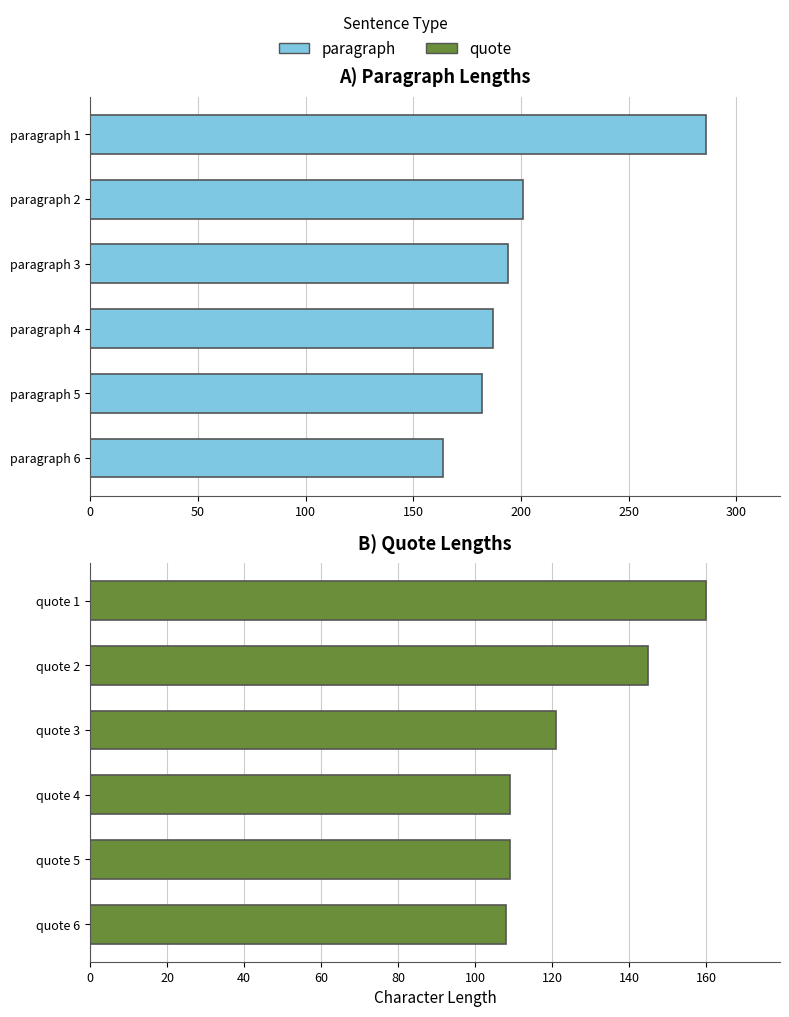

What is the value of the quote bar at the 1st from the left?

160